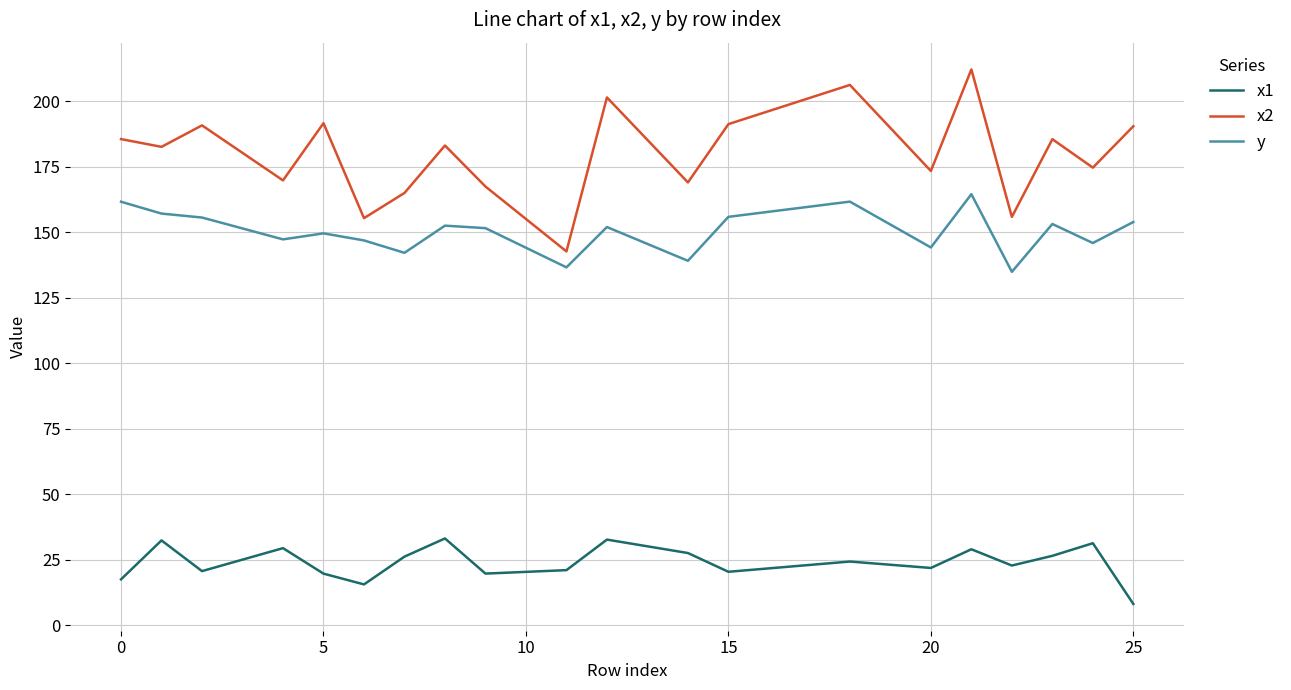

True or false: x1 and y intersect in this chart.

False